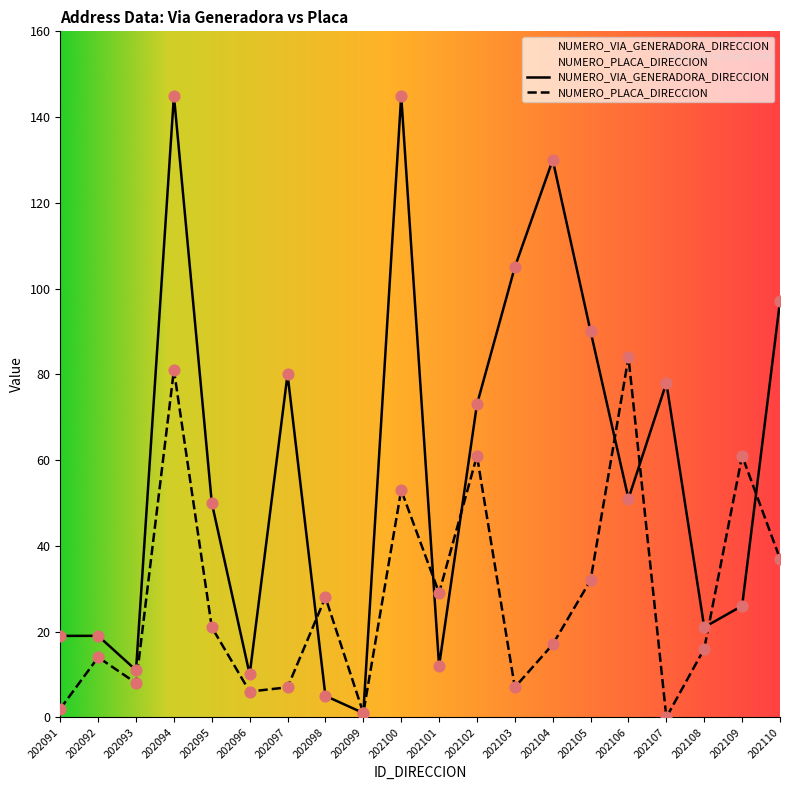

Is the value of NUMERO_VIA_GENERADORA_DIRECCION at 202091 greater than the value of NUMERO_PLACA_DIRECCION at 202091?

Yes